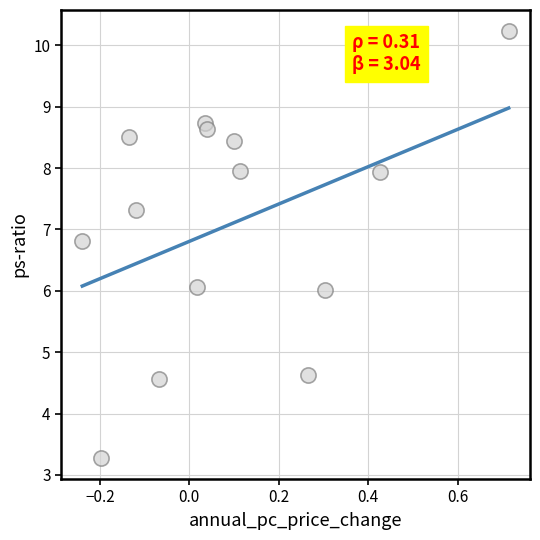

What is the range of X values (max minus min)?

1.0